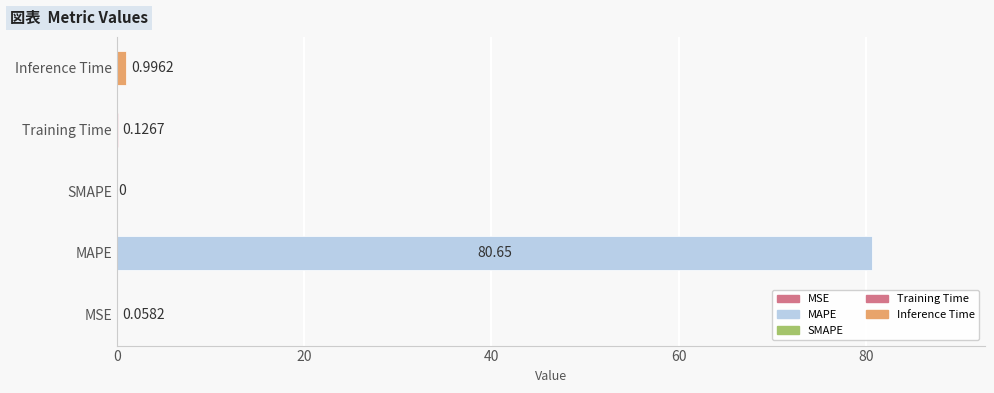

Which label corresponds to the largest value in the chart?

MAPE